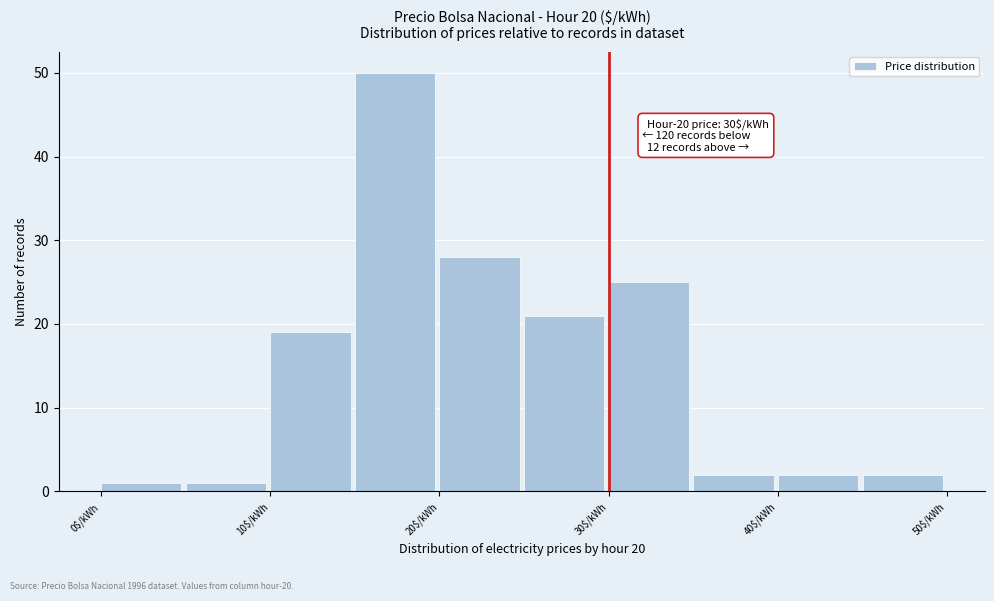

Which range on the x-axis has the tallest bar?

15 to 20